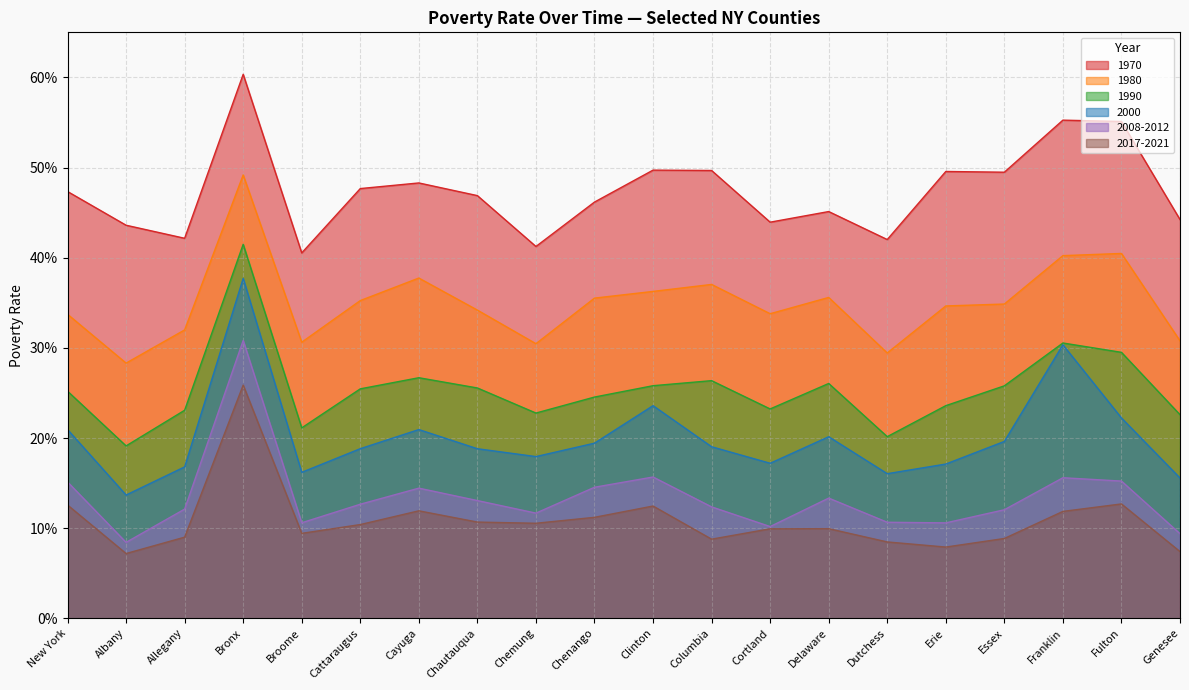

At which label is 1990 closest to 0?

Albany